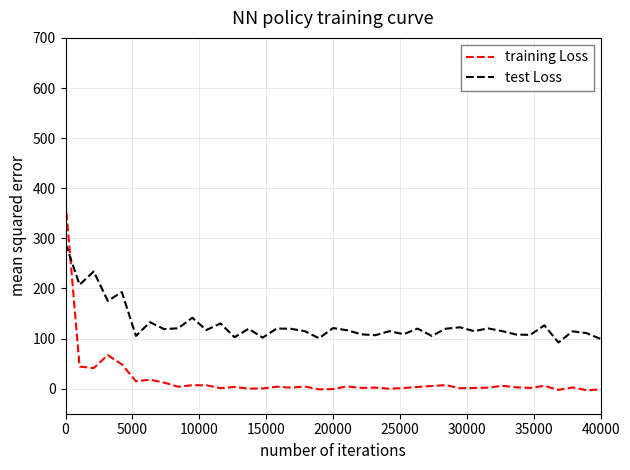

Which series has the largest total across all categories?

test Loss